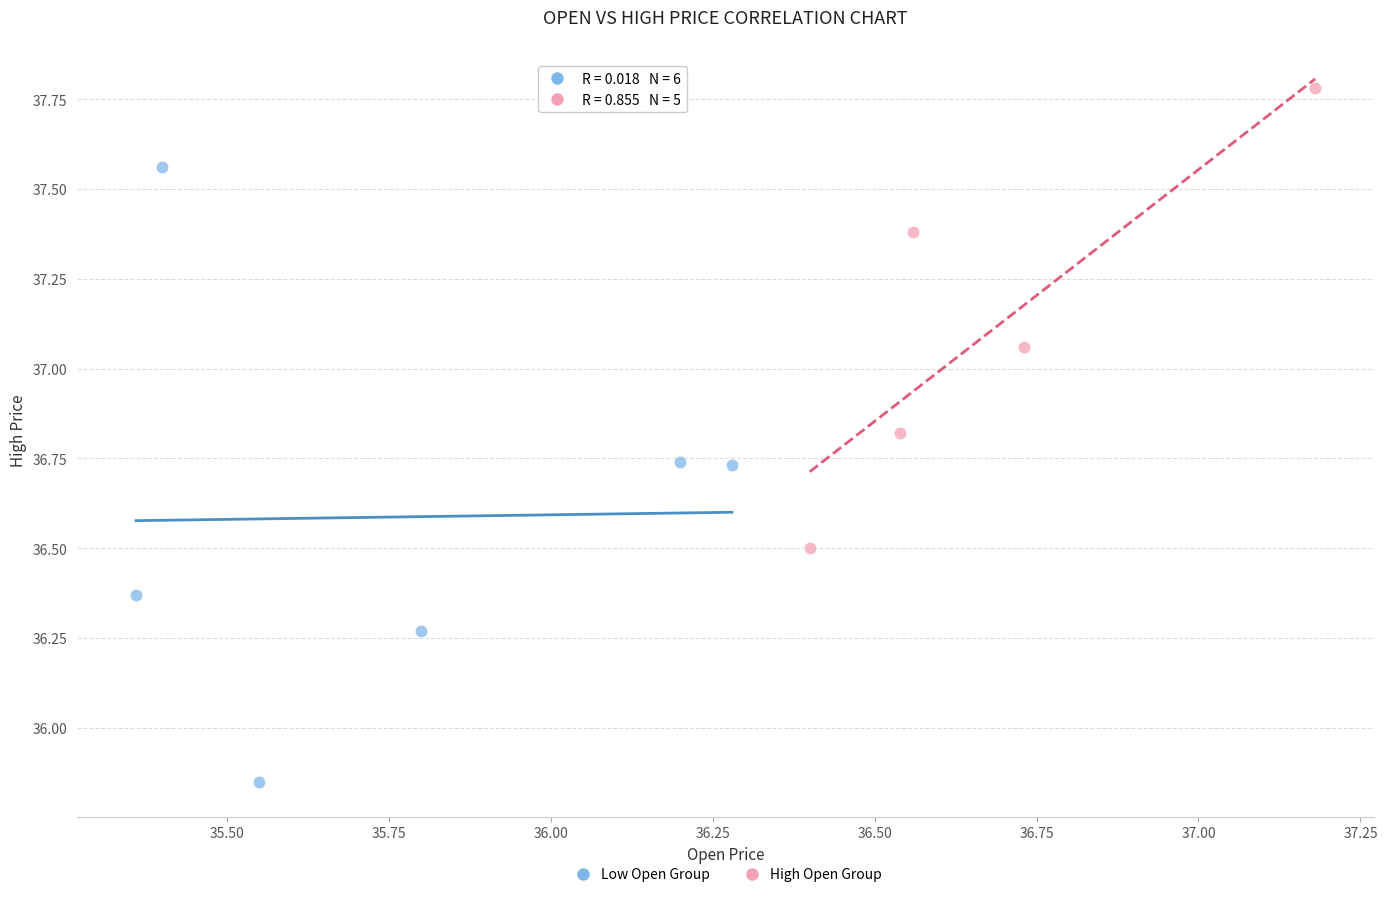

Which series has the widest spread of Y values?

Low Open Group